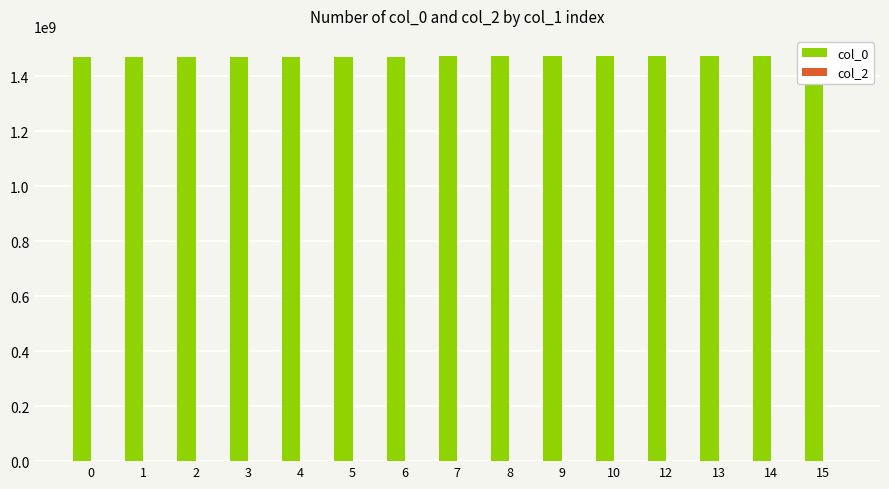

Reading left to right, transcribe all the data shown in this chart.

col_0: 1470331292.0	1470687698.0	1470709303.0	1470777751.0	1471278116.0	1471476128.0	1471486918.0	1471882976.0	1472008876.0	1472012474.0	1472062904.0	1472066474.0	1472852827.4	1472710898.2	1473121347.0
col_2: 0.0	0.0	0.0	0.0	0.0	0.0	0.0	0.0	0.0	0.0	0.0	0.0	0.0	0.0	0.0